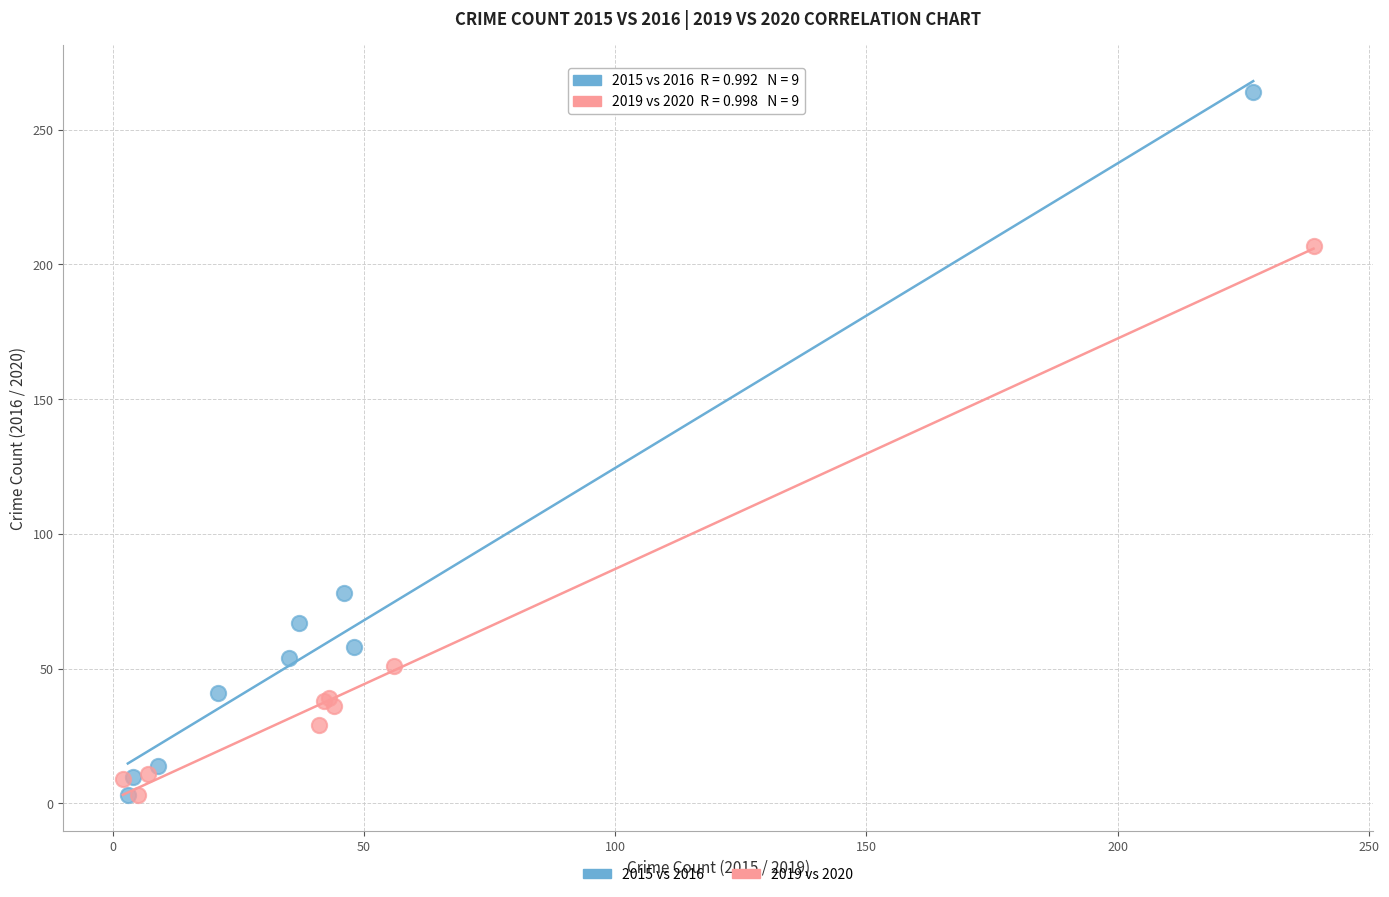

Which series has the largest Y range (max minus min)?

2015 vs 2016